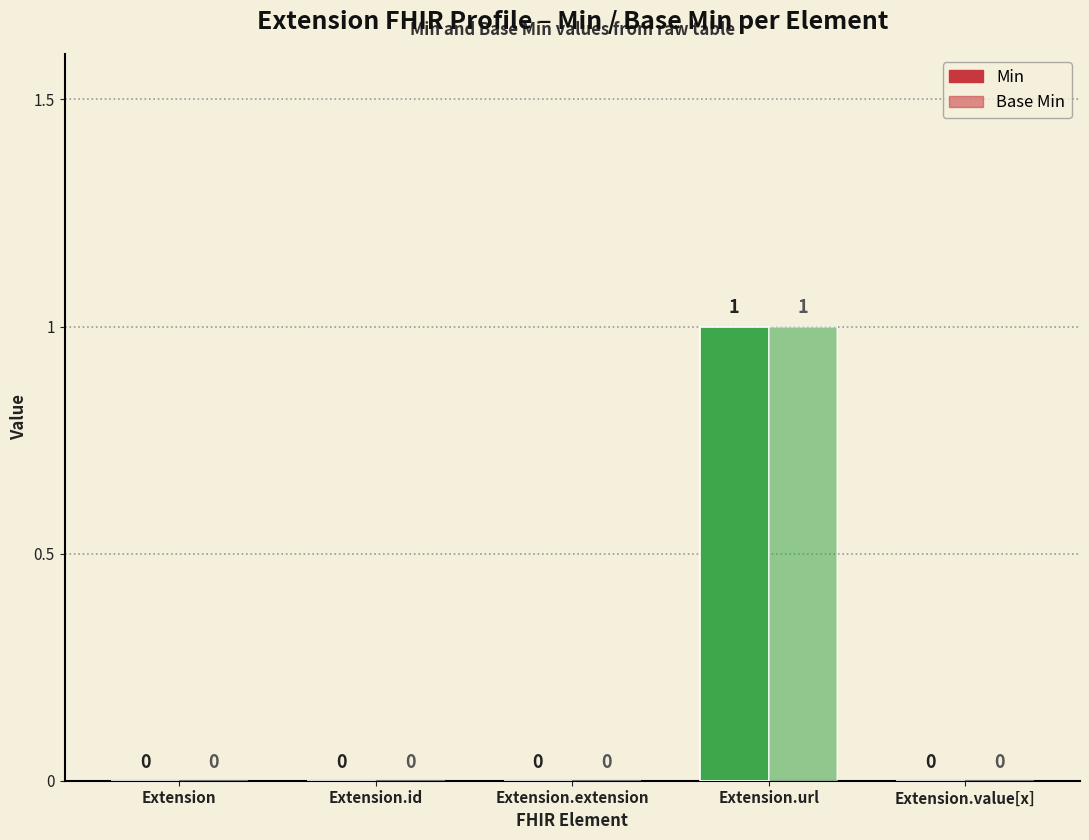

What is the label of the 1st bar from the left?

Extension